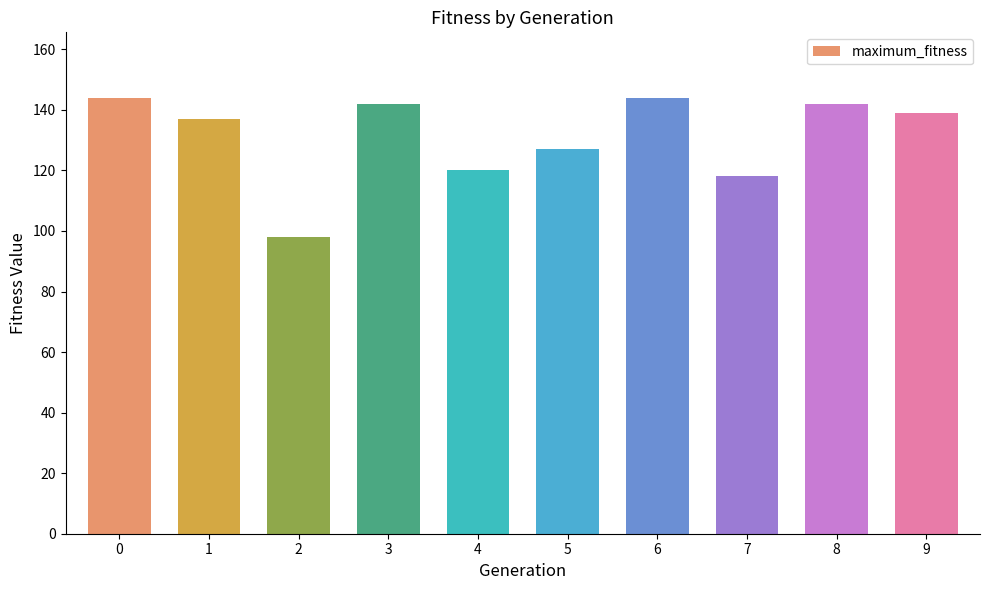

The chart shows a value of 54 at 0. True or false?

False